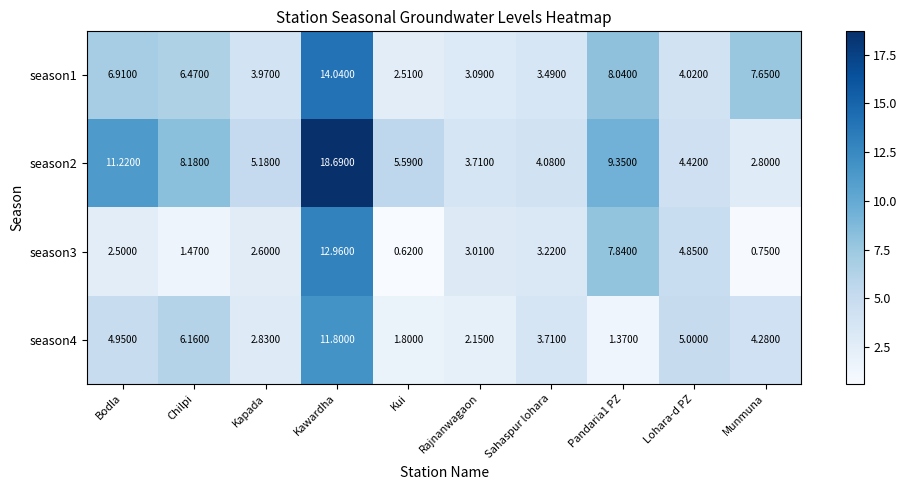

Which series changed the most between Sahaspur lohara and Pandaria1 PZ?

season2